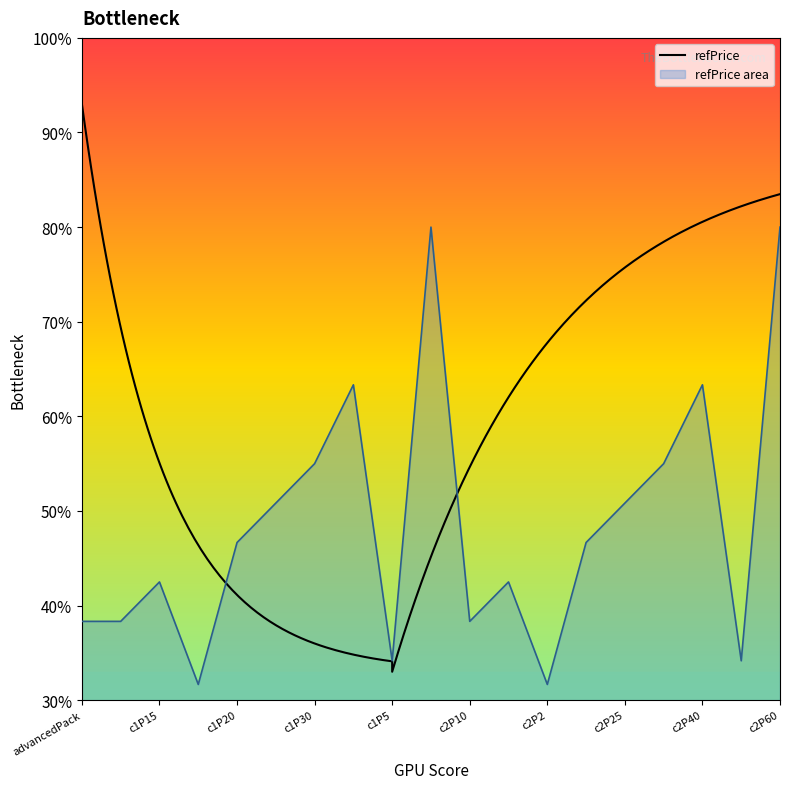

How many points are higher than both their immediate neighbors (excluding endpoints)?

5